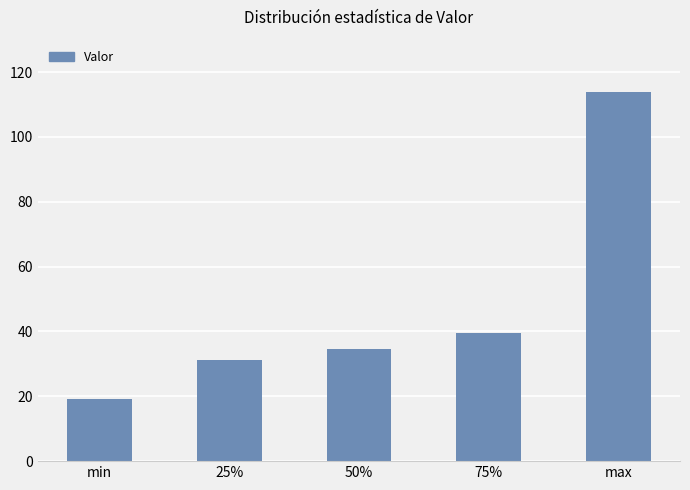

Rank the categories by value from lowest to highest.

min, 25%, 50%, 75%, max